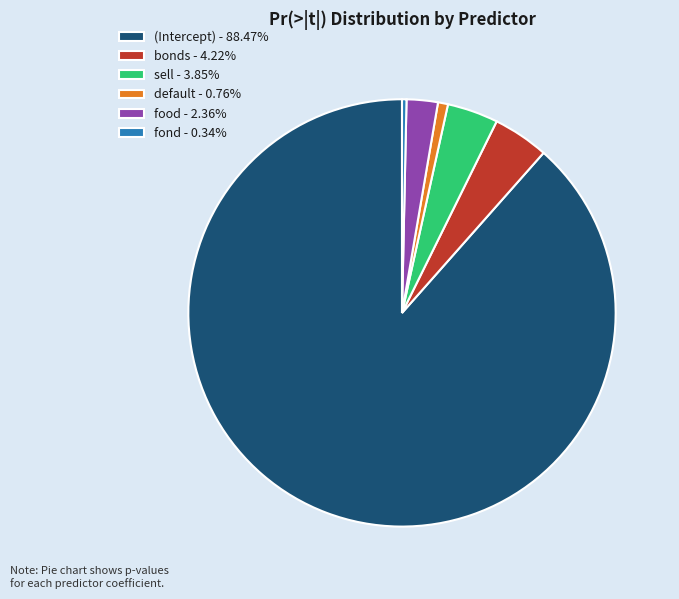

Do (Intercept) - 88.47% and default - 0.76% together represent more than half of the pie?

Yes